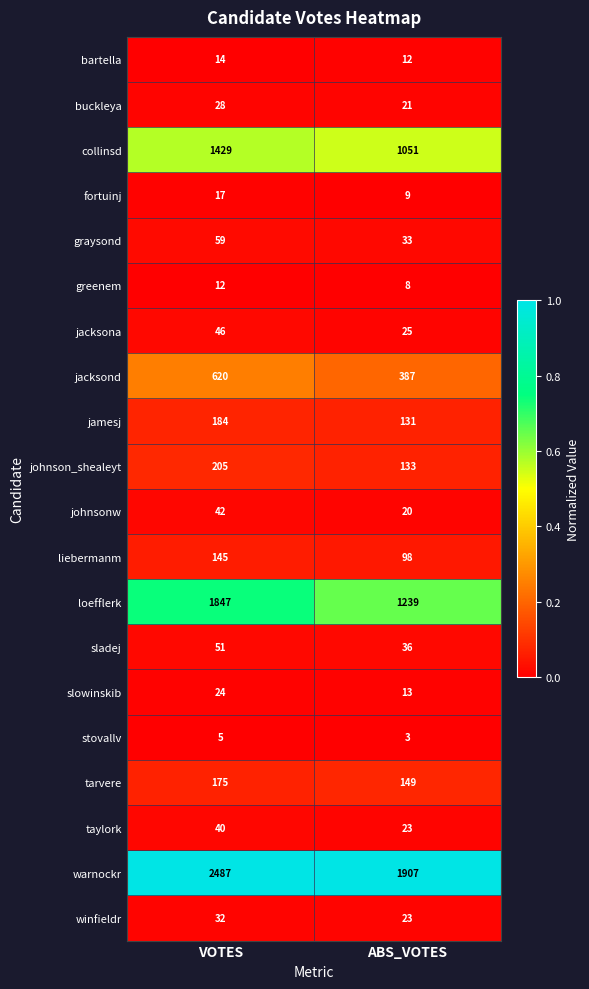

Is the value of liebermanm at VOTES greater than the value of warnockr at VOTES?

No